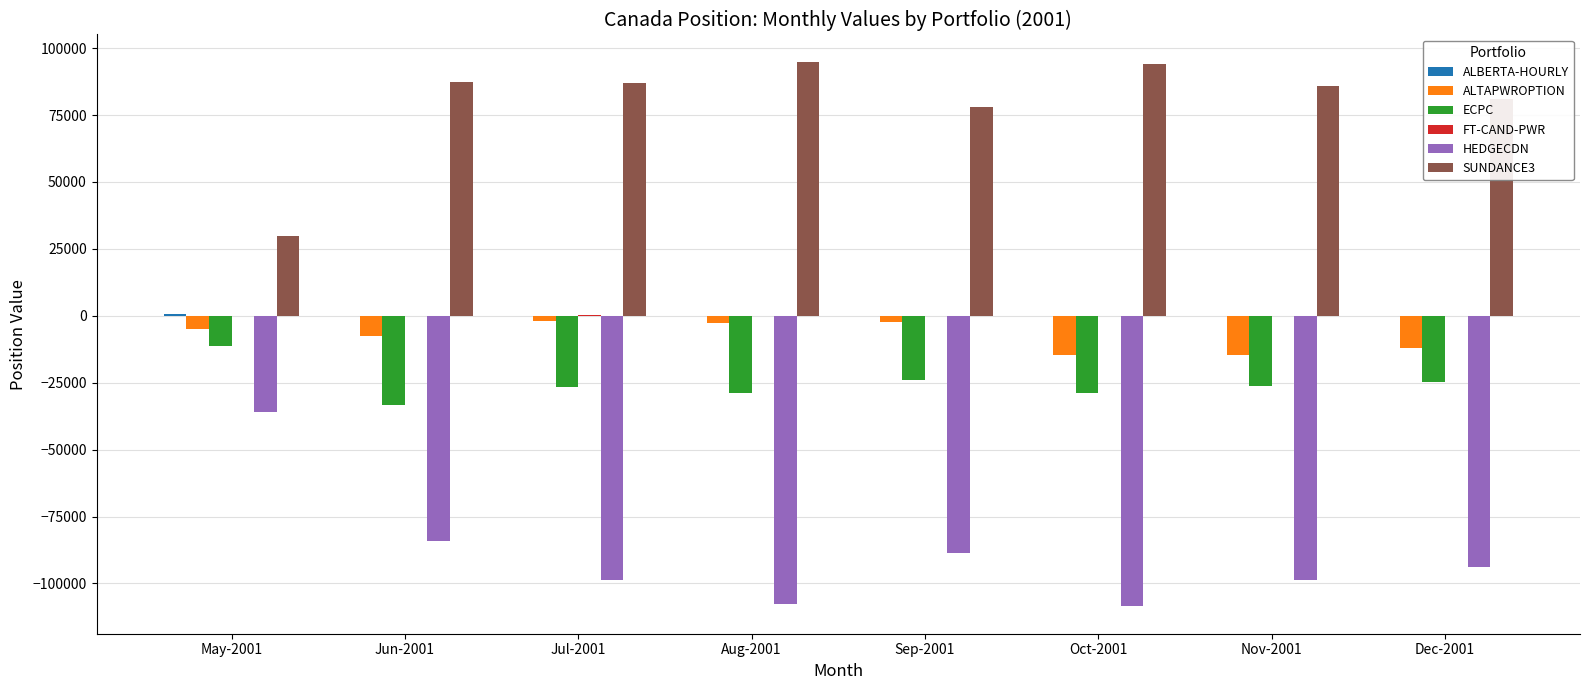

What is the maximum value shown in the chart?

94936.3